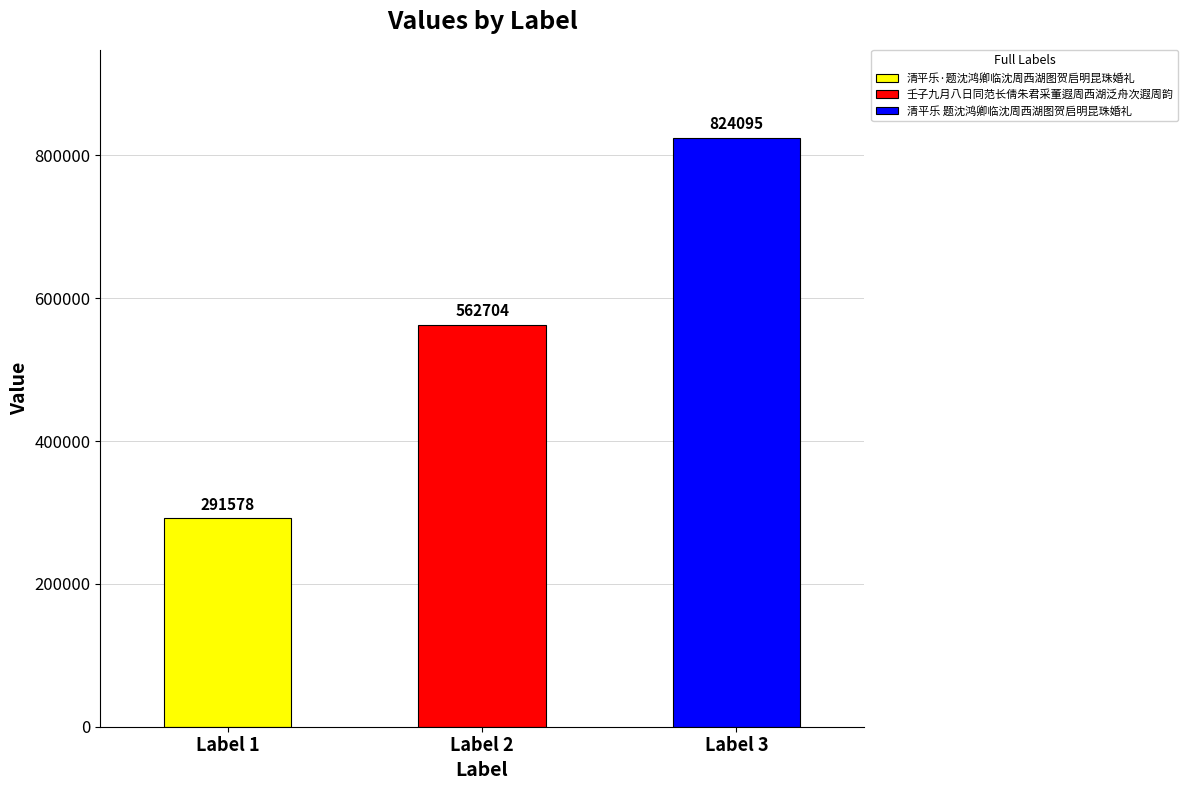

What is the value of the 2nd bar from the left?

562704